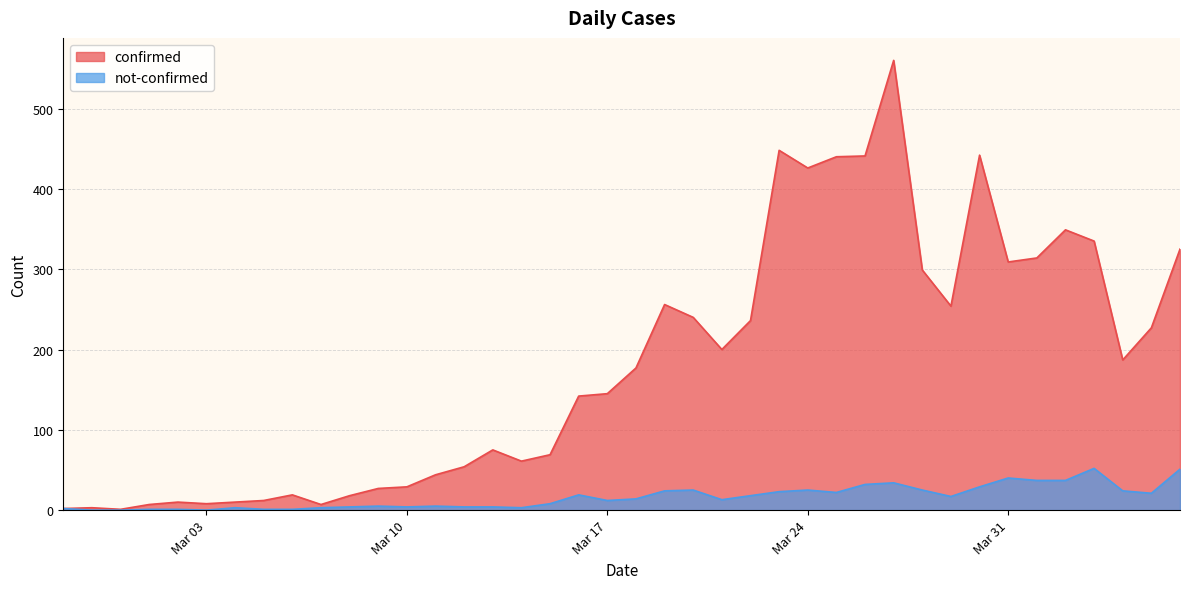

What position from the right is 2020-03-08?

30